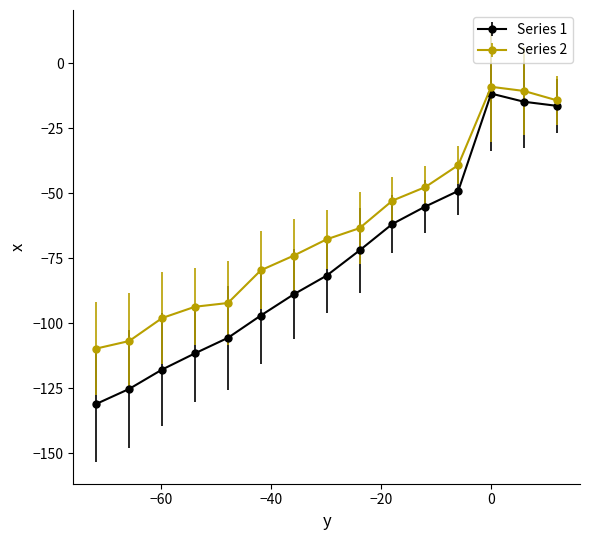

Which series has the largest range (max minus min)?

Series 1